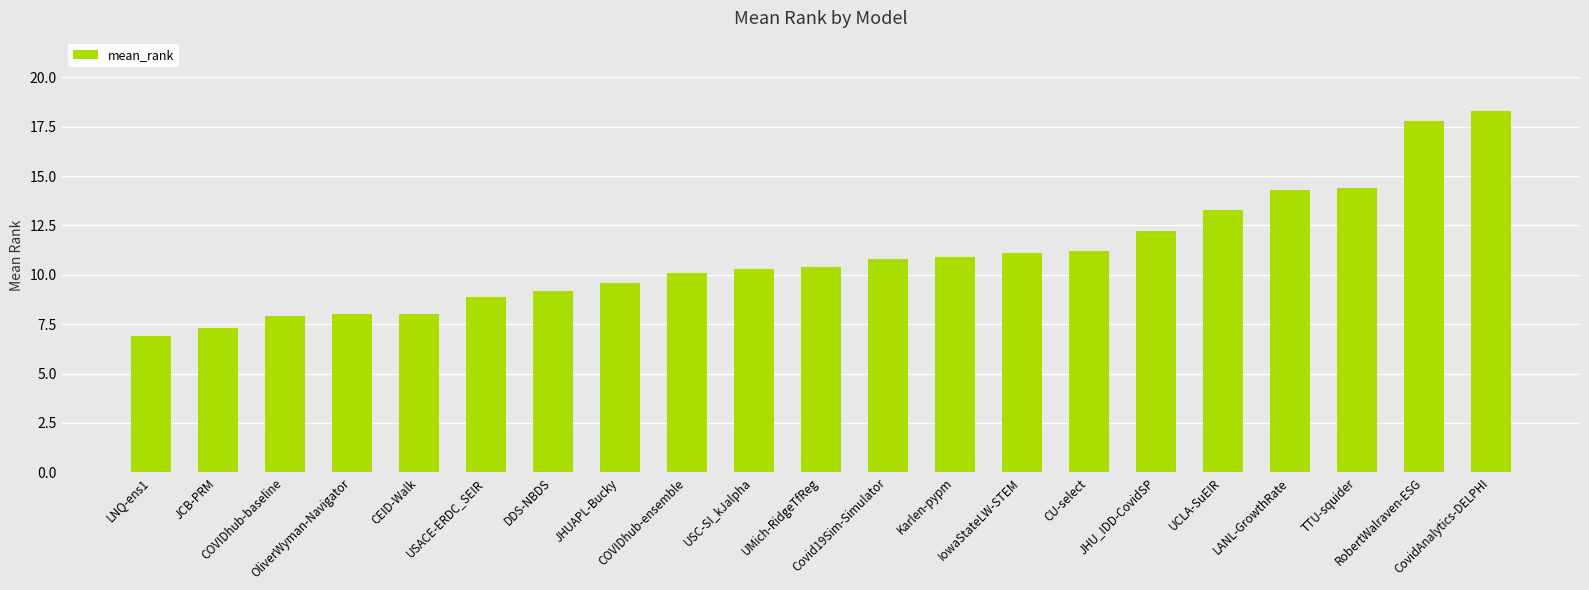

How many bars are there in total?

21